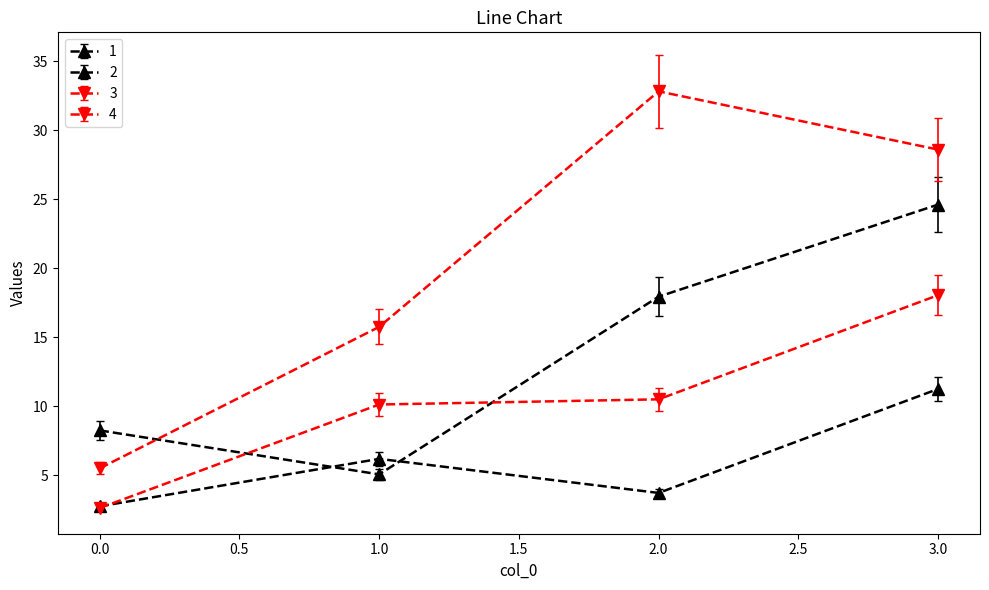

Reading left to right, list all the values displayed in this chart.

1: 0=8.2	1=5.1	2=17.9	3=24.6
2: 0=2.8	1=6.2	2=3.7	3=11.2
3: 0=2.6	1=10.1	2=10.5	3=18.0
4: 0=5.5	1=15.8	2=32.8	3=28.6